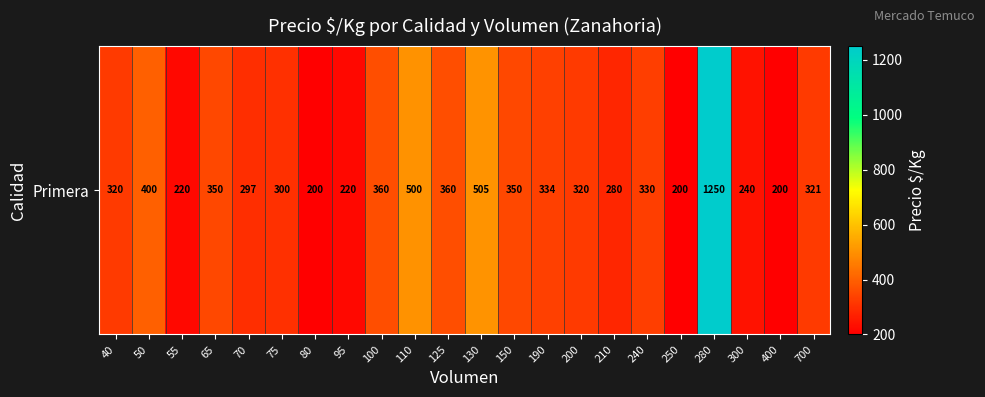

How many data points are above 321?

10